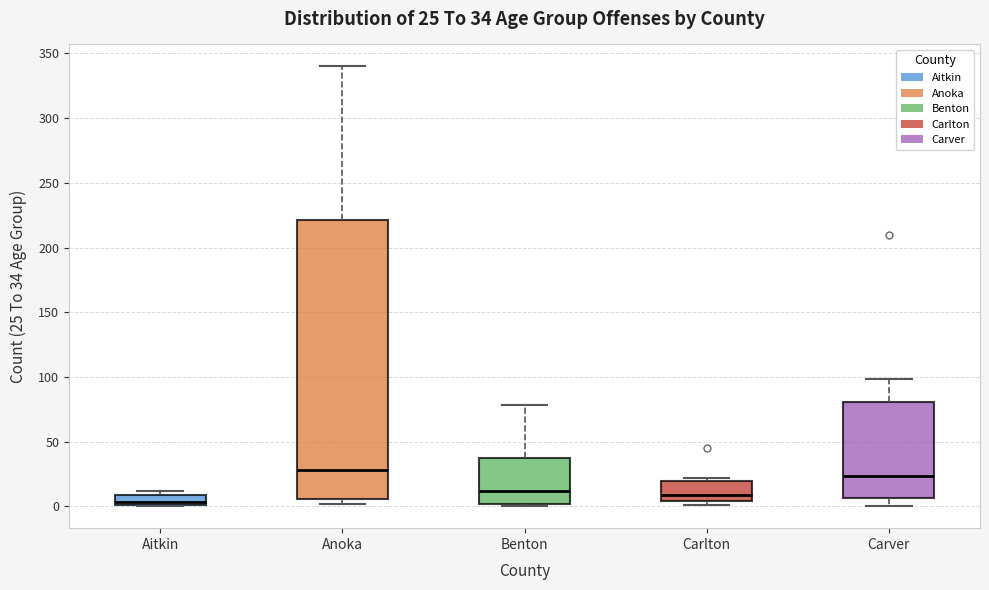

Which box has the lowest median line?

Aitkin